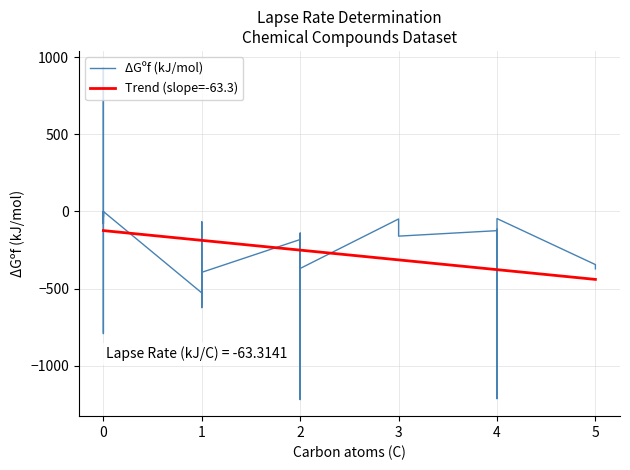

How many lines are shown in the chart?

2